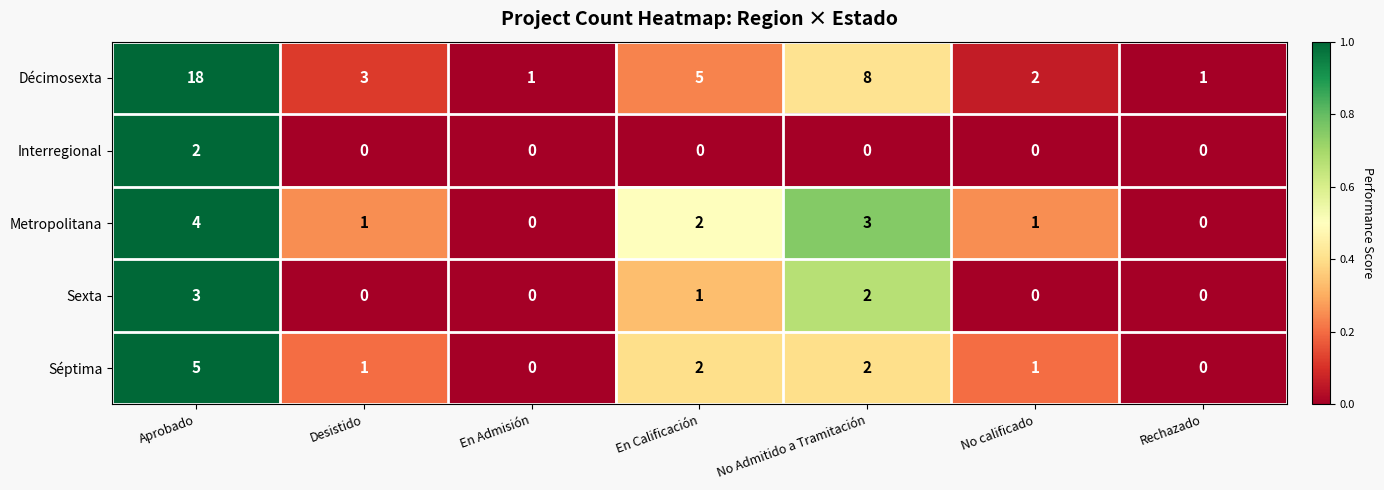

Which series has the widest spread of values?

Décimosexta